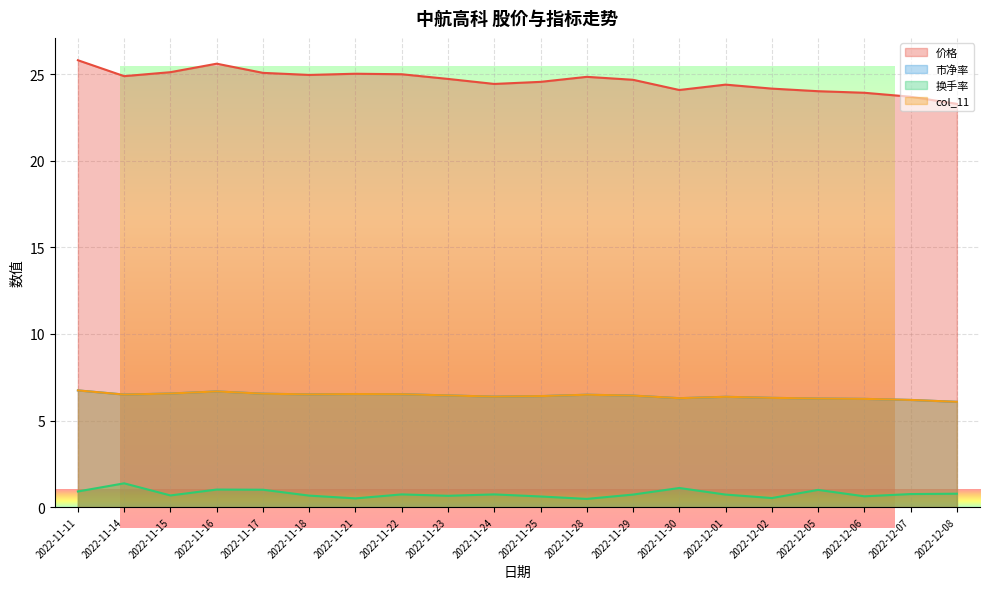

True or false: 价格 has a value of 24.6 at 2022-11-25.

True